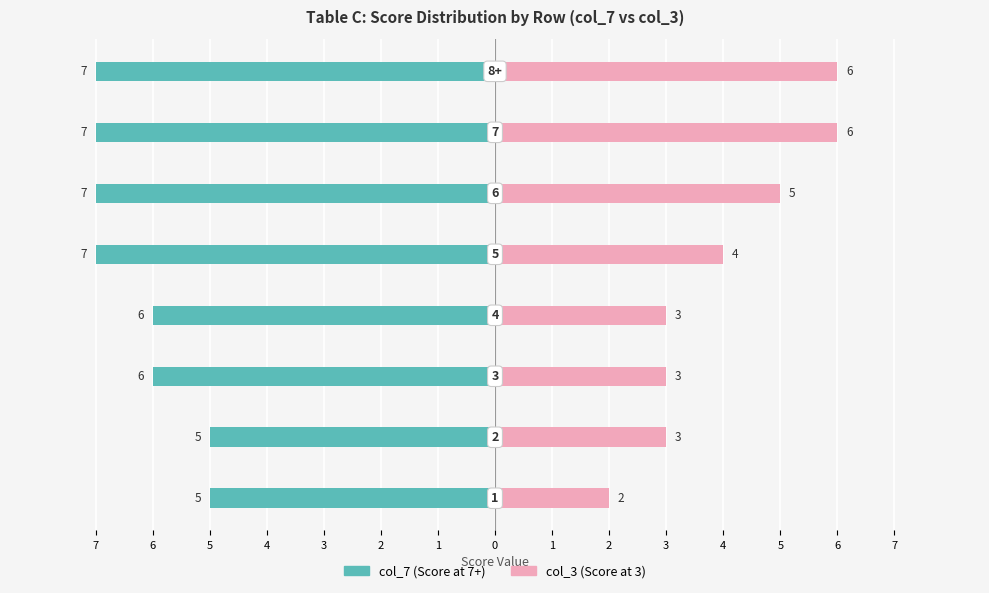

How many data points in col_3 (Score 3) are less than 4?

4